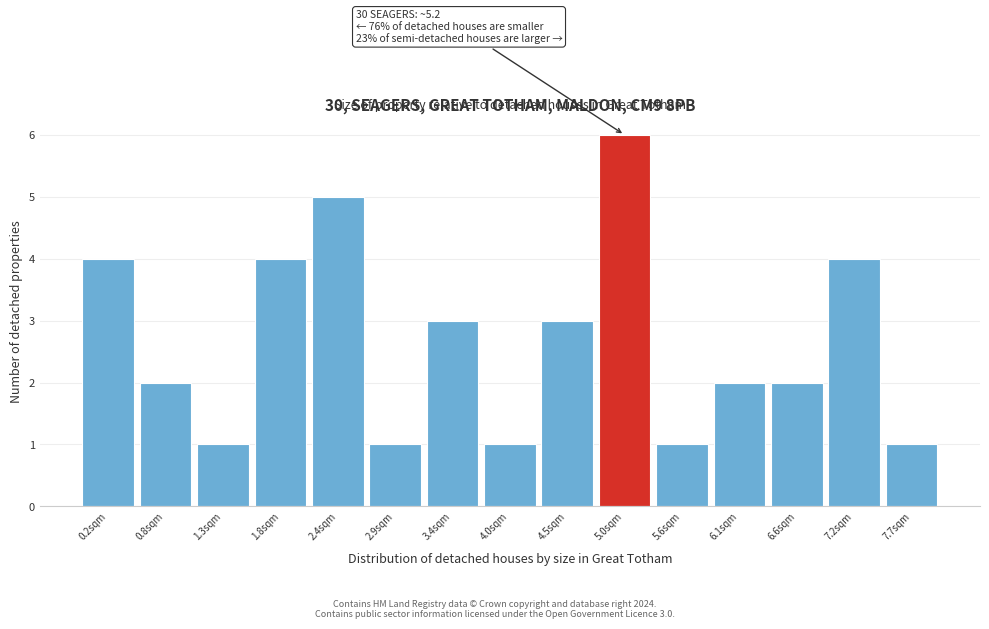

Which range on the x-axis has the tallest bar?

4.8 to 5.3